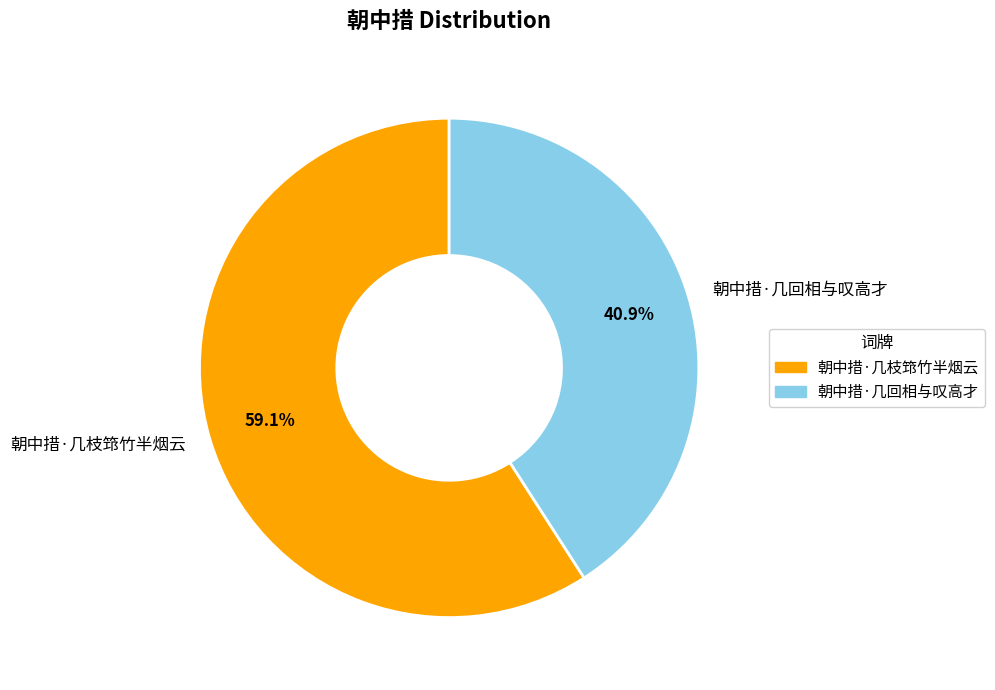

What percentage do 朝中措·几枝筇竹半烟云 and 朝中措·几回相与叹高才 together represent?

100.0%